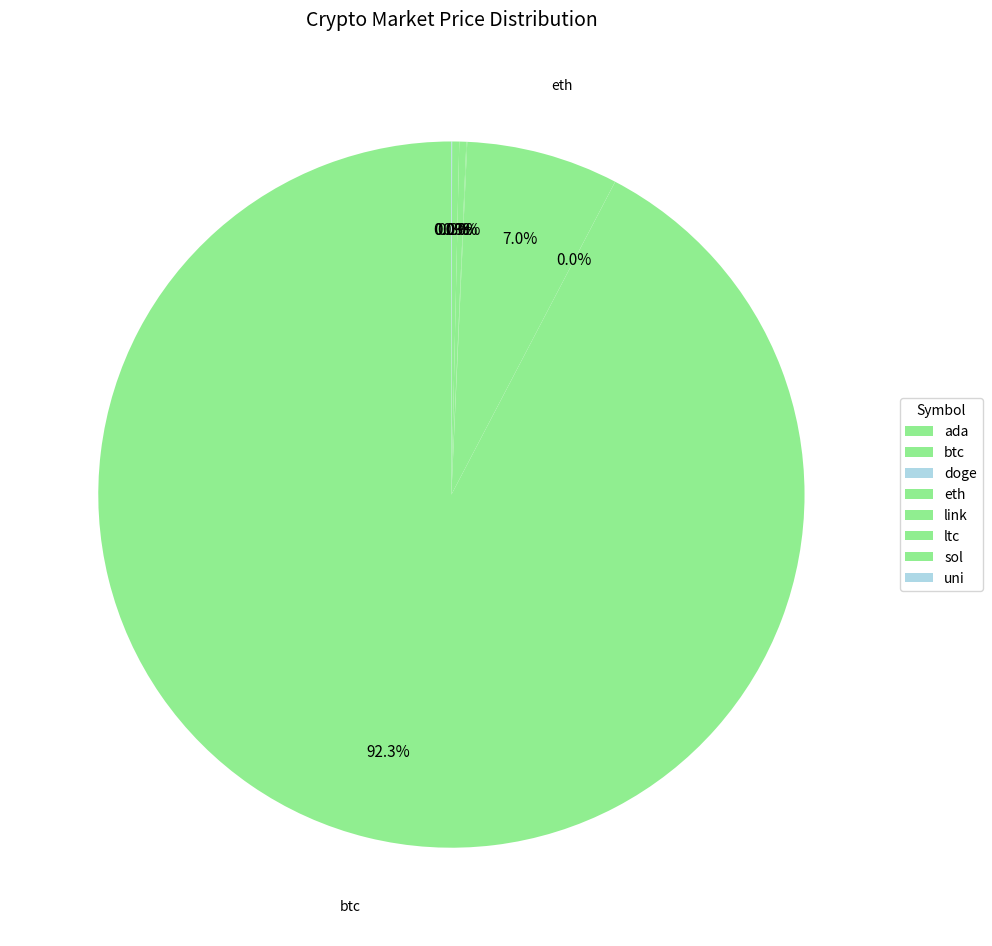

Is ltc the majority of the pie?

No